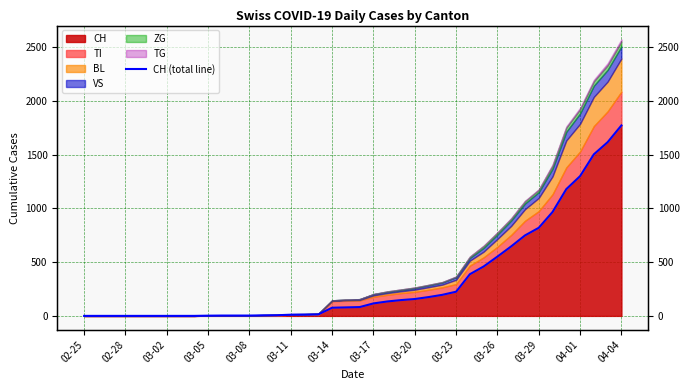

Reading right to left, transcribe all the data shown in this chart.

1773	1617	1504	1301	1180	967	820	749	647	552	460	388	225	196	175	157	147	134	116	82	79	76	14	12	11	6	5	3	3	3	2	0	0	0	0	0	0	0	0	0